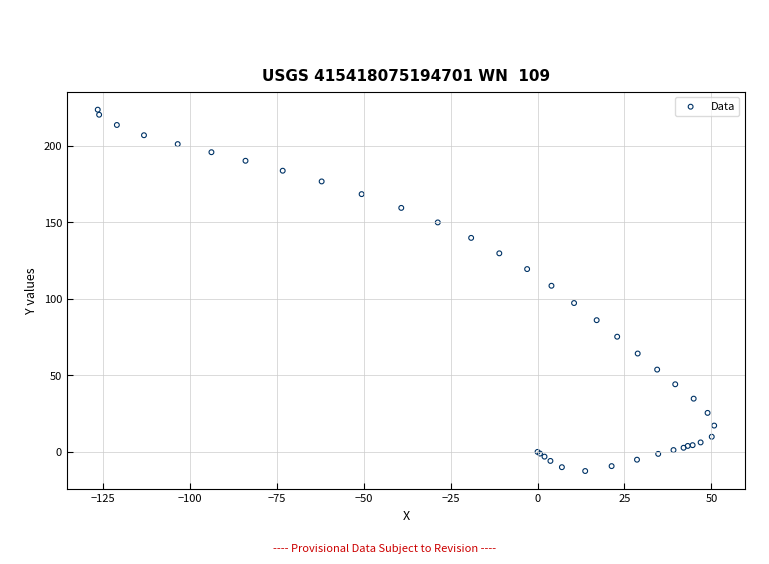

What Y value in the scatter plot is closest to 105?

108.6